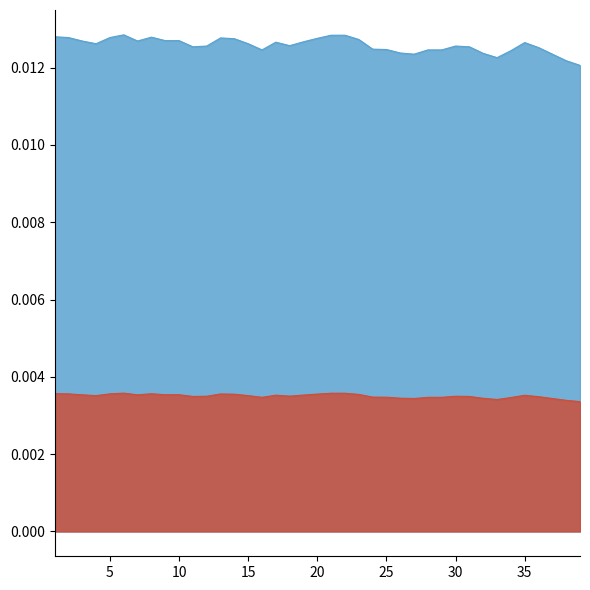

List the series in order of their overall mean, highest first.

F, F/cm2